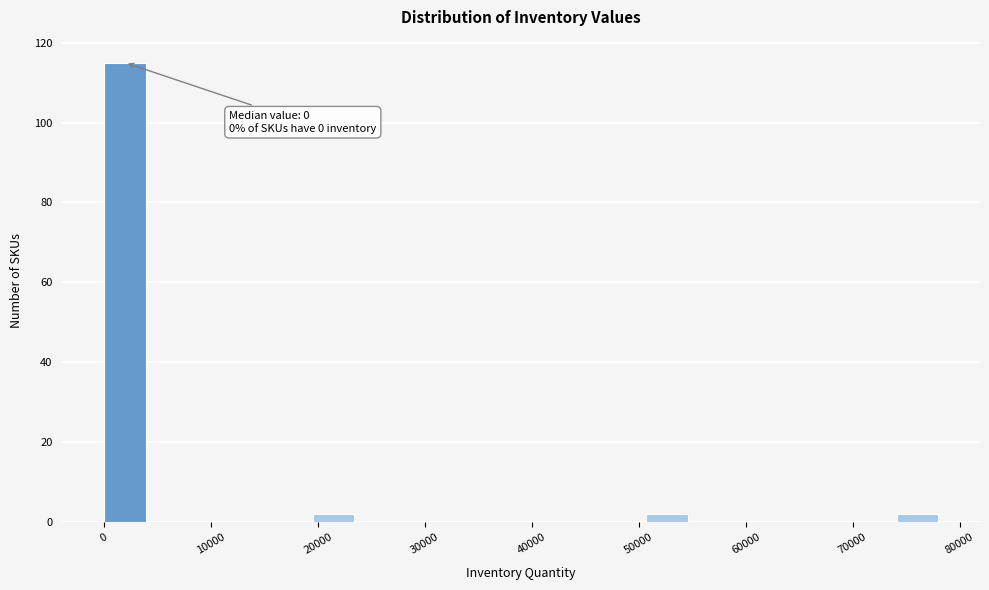

Around what value on the x-axis is the tallest bar? Give the approximate position of its centre, as read against the axis.

2000